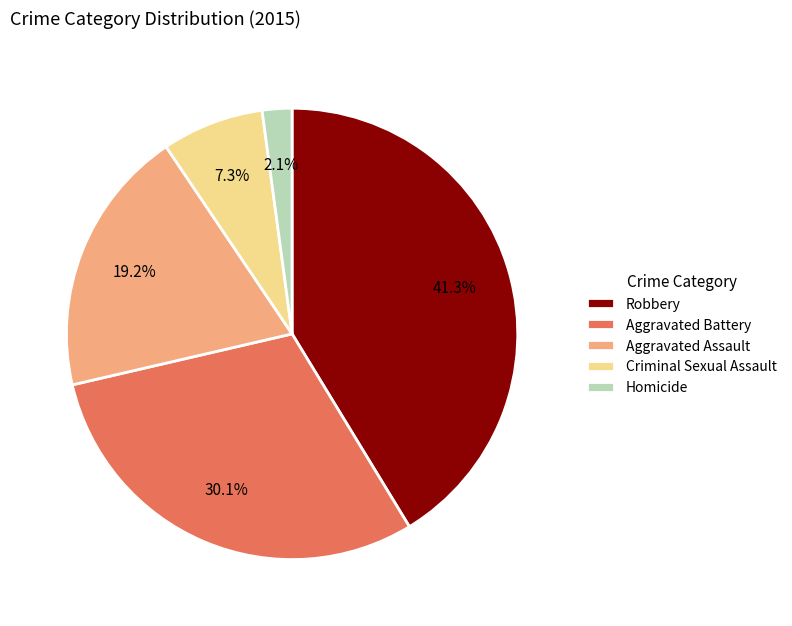

What percentage is the Aggravated Battery slice, to the nearest percent?

30%